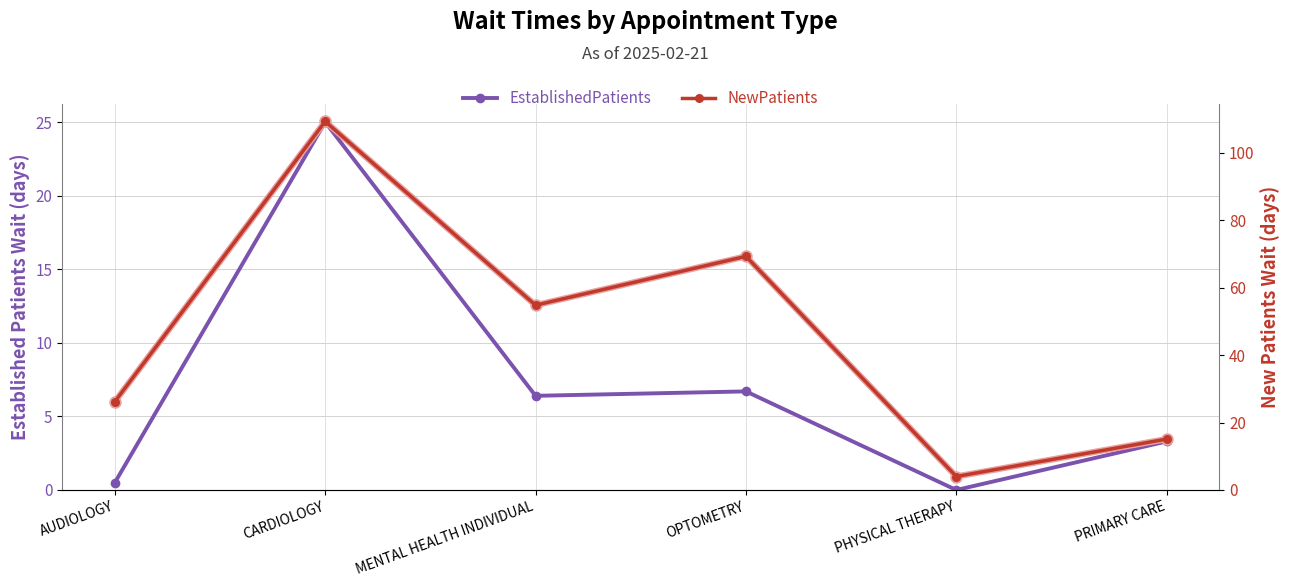

Reading left to right, list all the values displayed in this chart.

EstablishedPatients: 0.5	25.0	6.4	6.7	0.0	3.3
NewPatients: 26.2	109.3	54.8	69.3	4.0	15.1